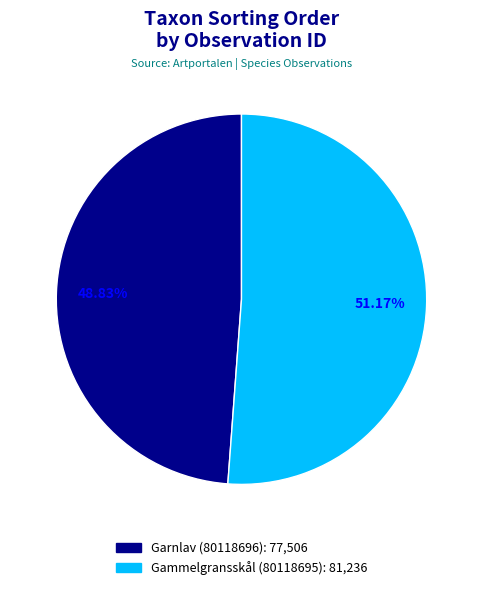

To the nearest percent, what is the difference between the largest and smallest slice percentages?

2%